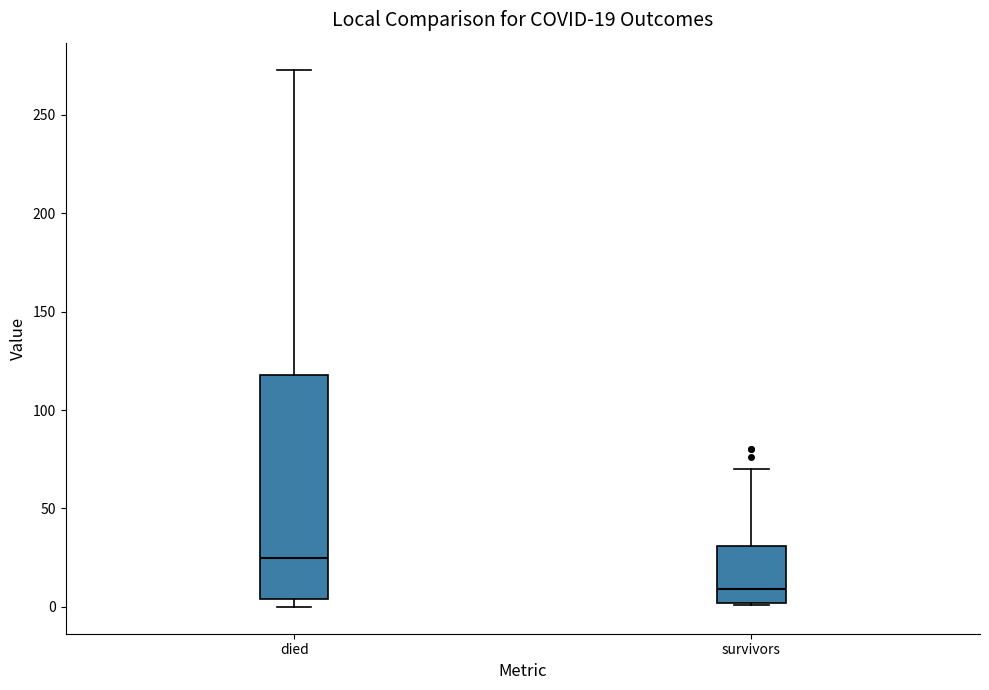

Which box's median line is the highest?

died